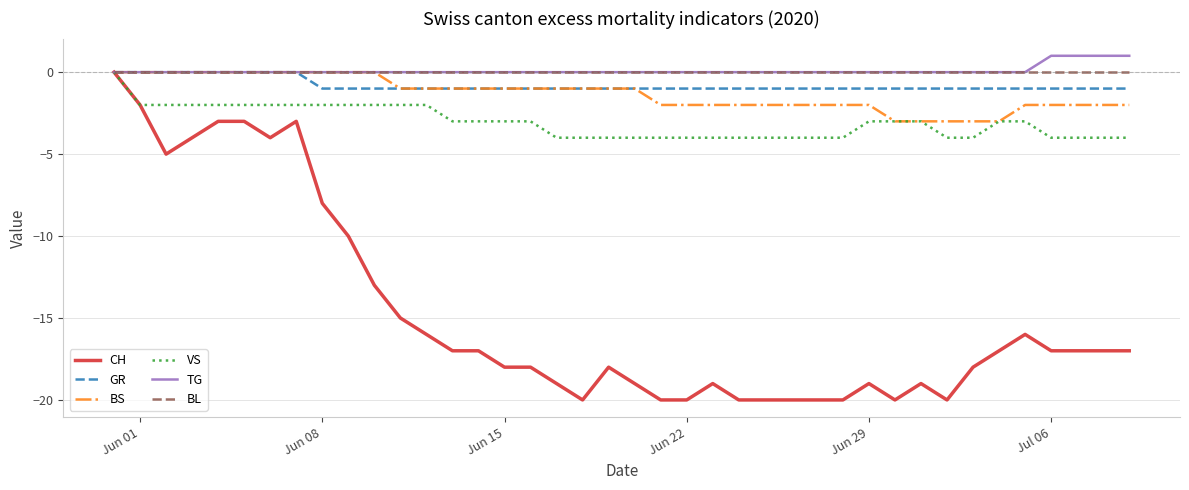

Reading right to left, extract all data points from this chart.

CH: -17	-17	-17	-17	-16	-17	-18	-20	-19	-20	-19	-20	-20	-20	-20	-20	-19	-20	-20	-19	-18	-20	-19	-18	-18	-17	-17	-16	-15	-13	-10	-8	-3	-4	-3	-3	-4	-5	-2	0
GR: -1	-1	-1	-1	-1	-1	-1	-1	-1	-1	-1	-1	-1	-1	-1	-1	-1	-1	-1	-1	-1	-1	-1	-1	-1	-1	-1	-1	-1	-1	-1	-1	0	0	0	0	0	0	0	0
BS: -2	-2	-2	-2	-2	-3	-3	-3	-3	-3	-2	-2	-2	-2	-2	-2	-2	-2	-2	-1	-1	-1	-1	-1	-1	-1	-1	-1	-1	0	0	0	0	0	0	0	0	0	0	0
VS: -4	-4	-4	-4	-3	-3	-4	-4	-3	-3	-3	-4	-4	-4	-4	-4	-4	-4	-4	-4	-4	-4	-4	-3	-3	-3	-3	-2	-2	-2	-2	-2	-2	-2	-2	-2	-2	-2	-2	0
TG: 1	1	1	1	0	0	0	0	0	0	0	0	0	0	0	0	0	0	0	0	0	0	0	0	0	0	0	0	0	0	0	0	0	0	0	0	0	0	0	0
BL: 0	0	0	0	0	0	0	0	0	0	0	0	0	0	0	0	0	0	0	0	0	0	0	0	0	0	0	0	0	0	0	0	0	0	0	0	0	0	0	0